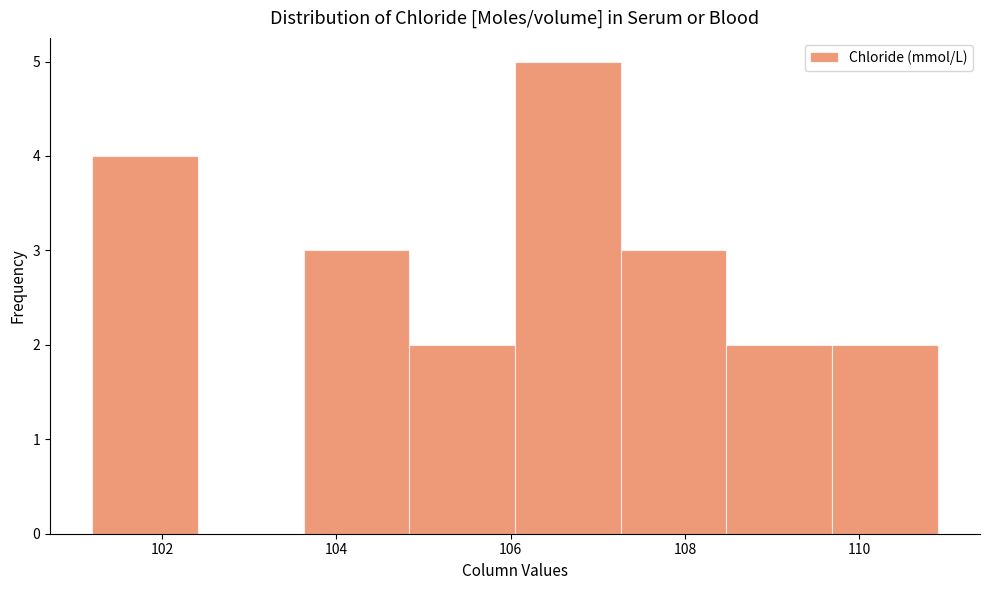

Reading left to right, transcribe this chart: for each bar, give the range it covers on the x-axis and its height. Neither the bar edges nor the heights are printed on the chart, so give them approximately, as read against the axes.

101.2 to 102.4: 4
102.4 to 103.6: 0
103.6 to 104.8: 3
104.8 to 106.0: 2
106.0 to 107.2: 5
107.2 to 108.4: 3
108.4 to 109.6: 2
109.6 to 111.0: 2